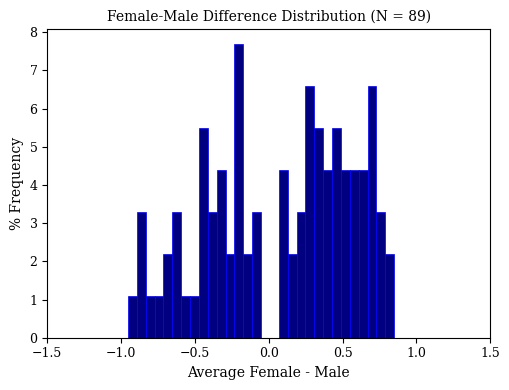

Around what value on the x-axis is the tallest bar? Give the approximate position of its centre, as read against the axis.

-0.20